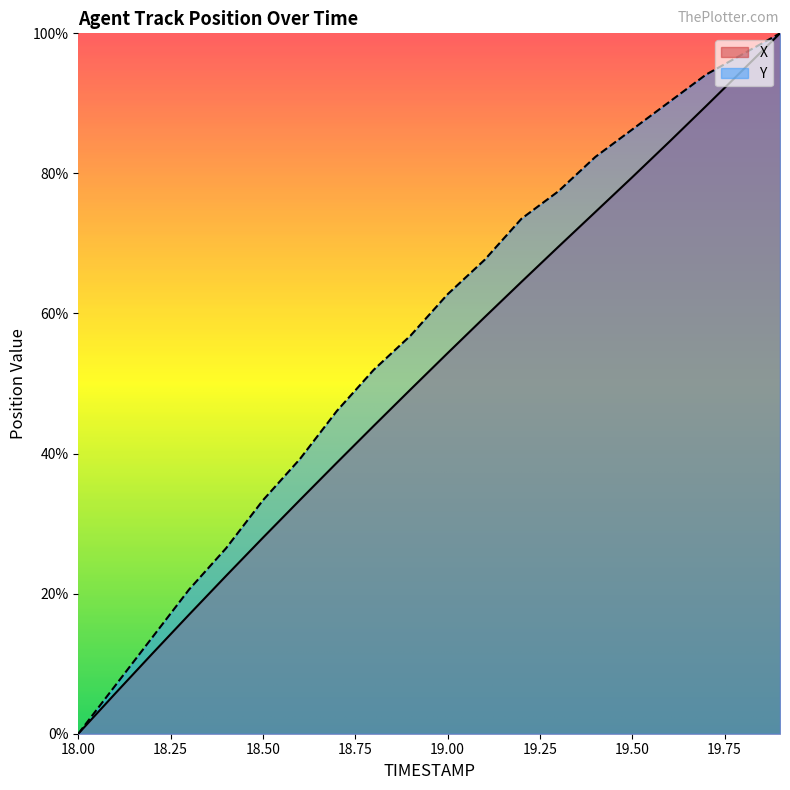

At how many categories does at least one series exceed 94?

3